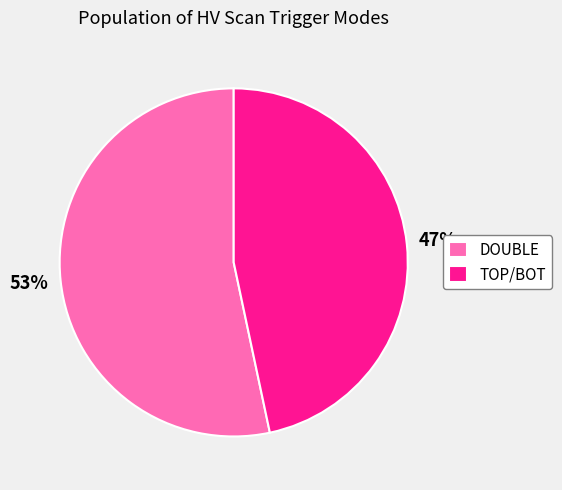

Does DOUBLE account for over 50% of the chart?

Yes